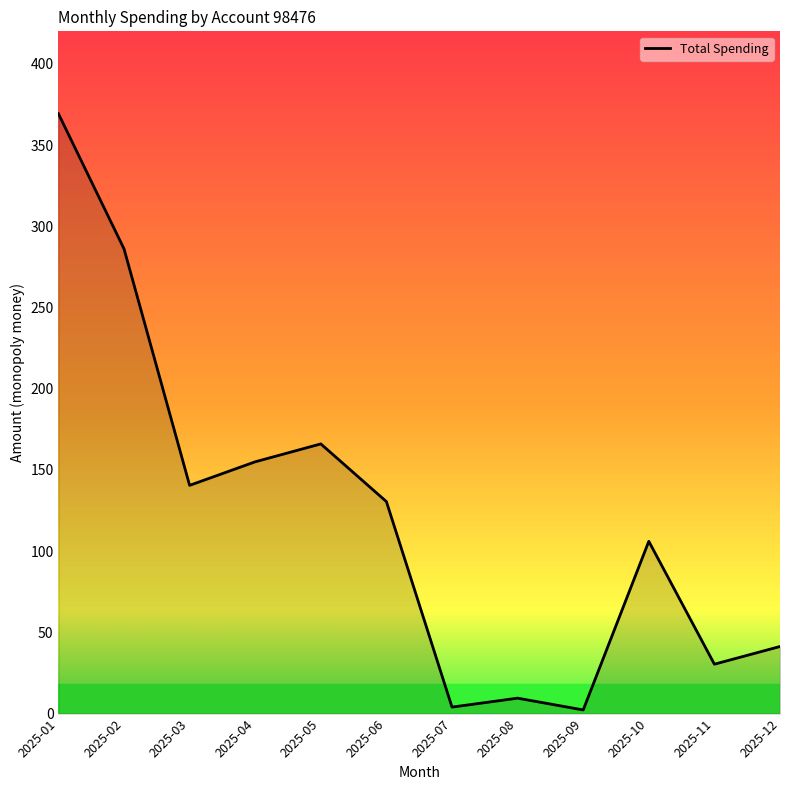

Is this an area chart (filled region under the line)?

No